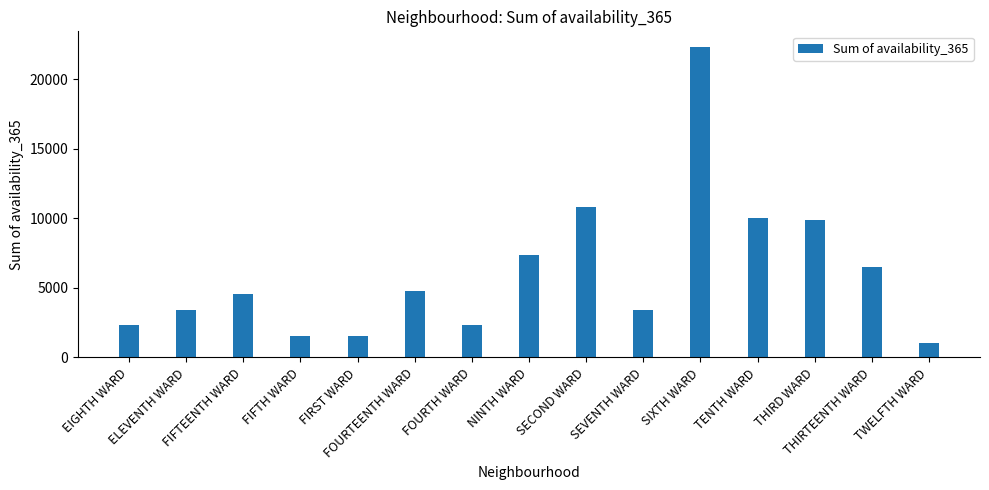

What is the ratio of the value at SECOND WARD to the value at THIRD WARD?

1.1